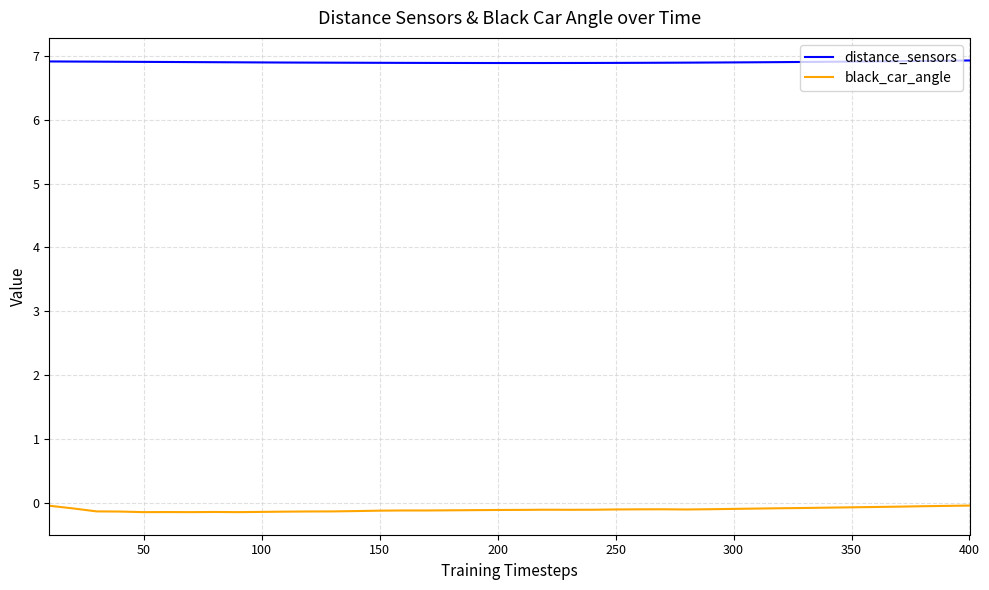

What is the maximum value for distance_sensors?

6.9